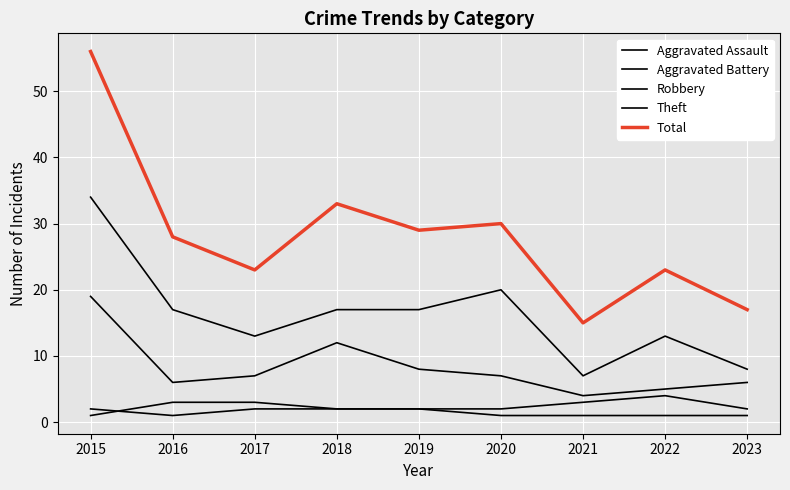

Is it true that Aggravated Battery equals 4 at 2022?

True